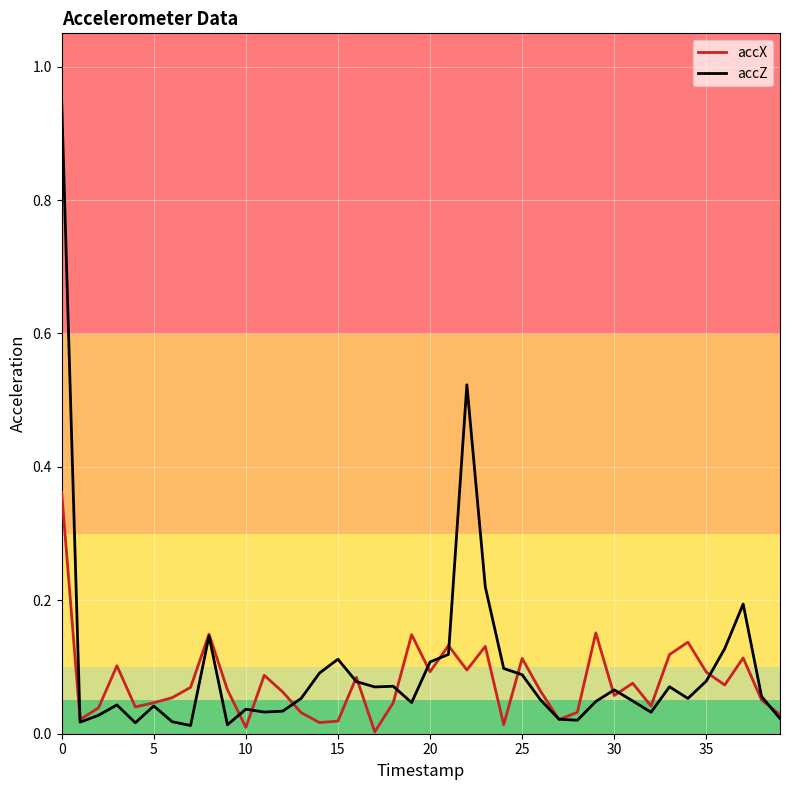

What is the average value of the accZ series?

0.1